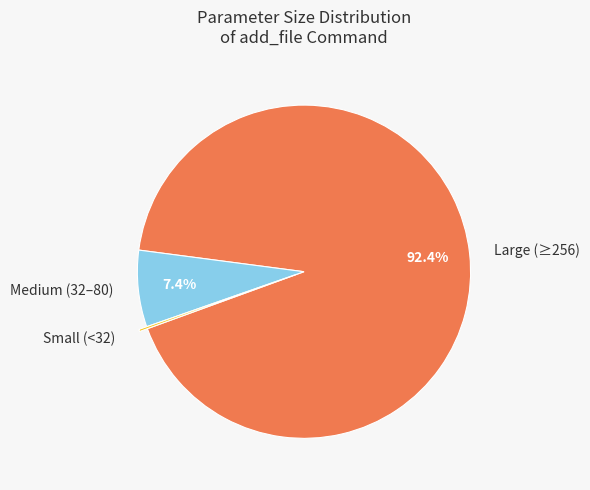

Is there a majority slice in this chart?

Yes